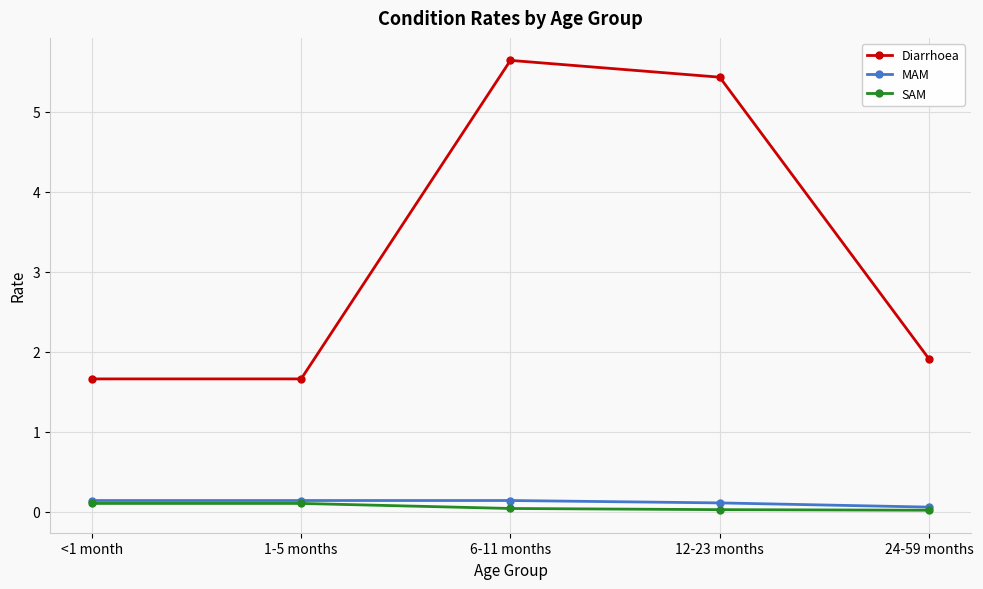

What is the approximate value of MAM at 12-23 months?

0.1